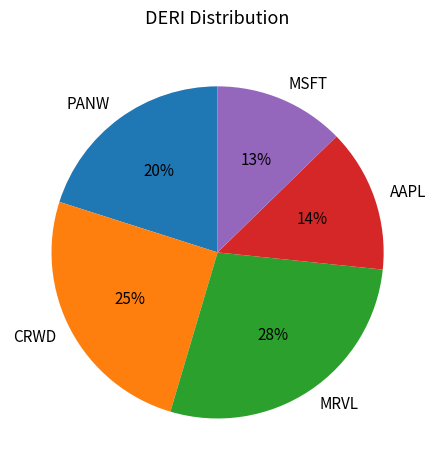

Between AAPL and CRWD, which is larger?

CRWD